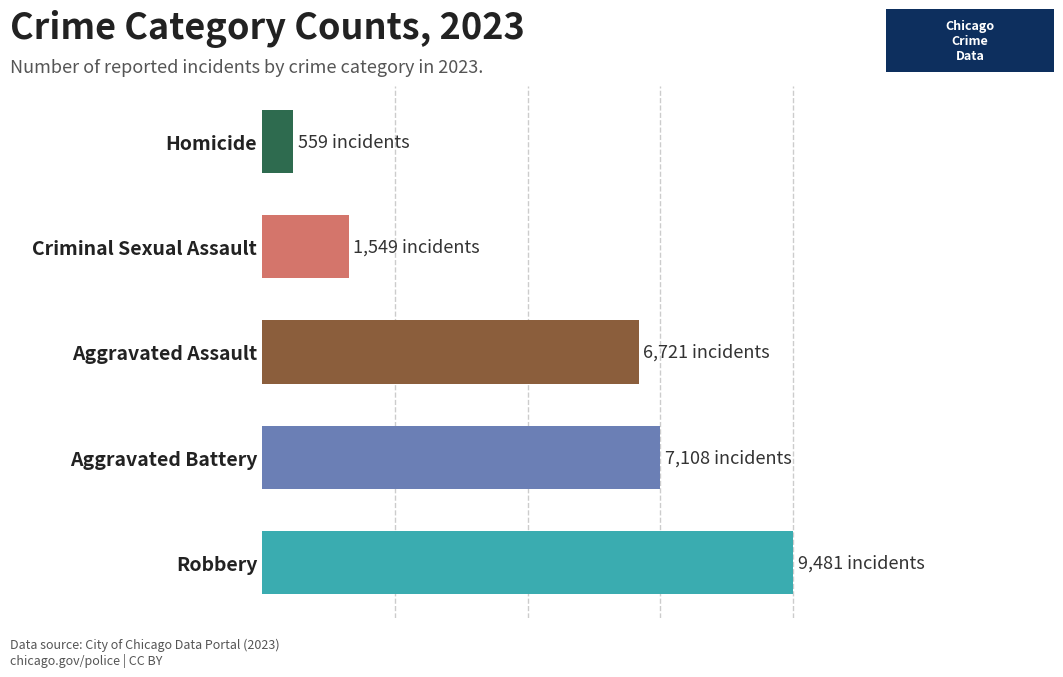

The chart shows a value of 854 at Criminal Sexual Assault. True or false?

False